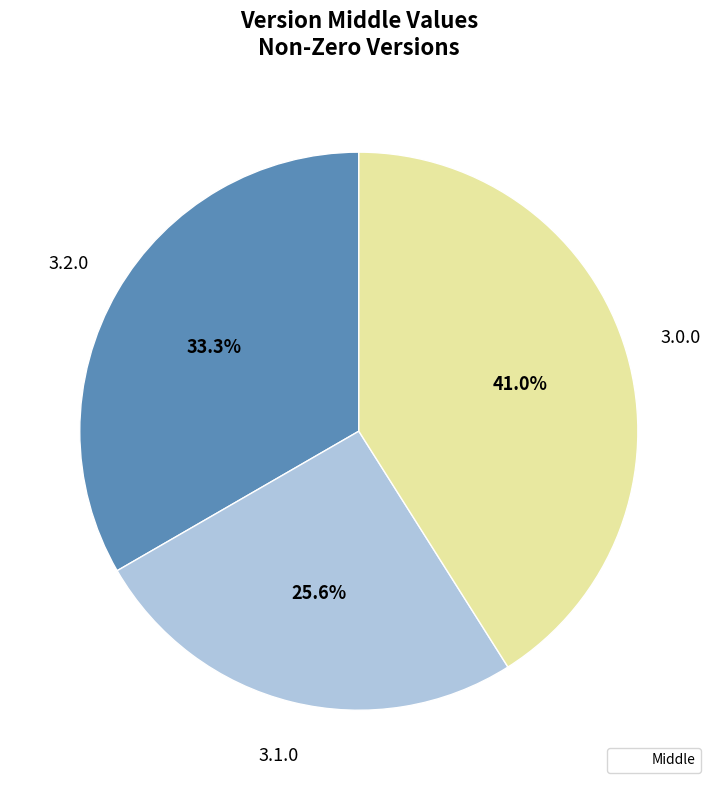

Which slice is the largest?

3.0.0